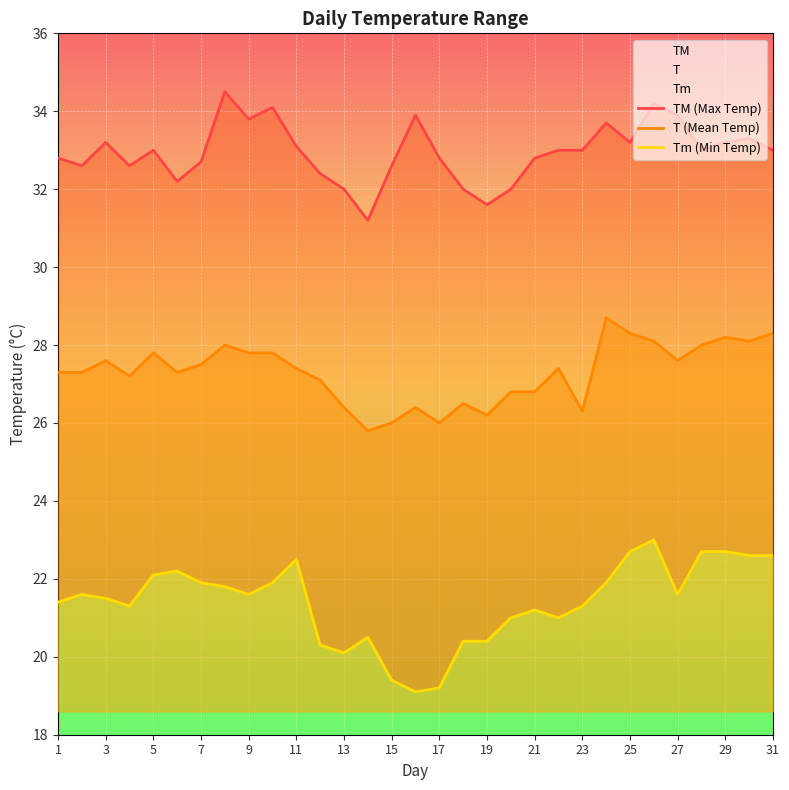

What are all the series names shown in the legend?

TM (Max Temp), T (Mean Temp), Tm (Min Temp)